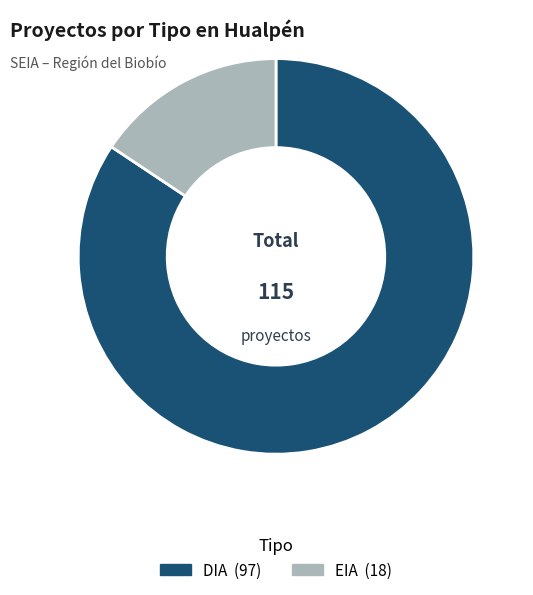

Which category has the biggest portion of the pie?

DIA